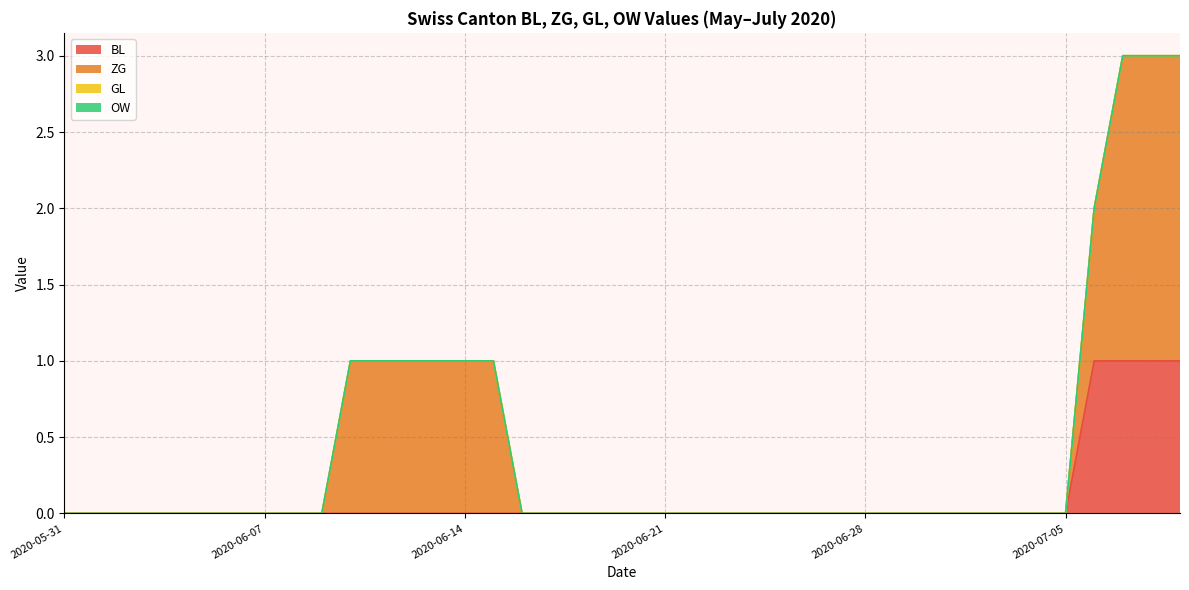

At which category is the sum across all series the highest?

2020-07-07